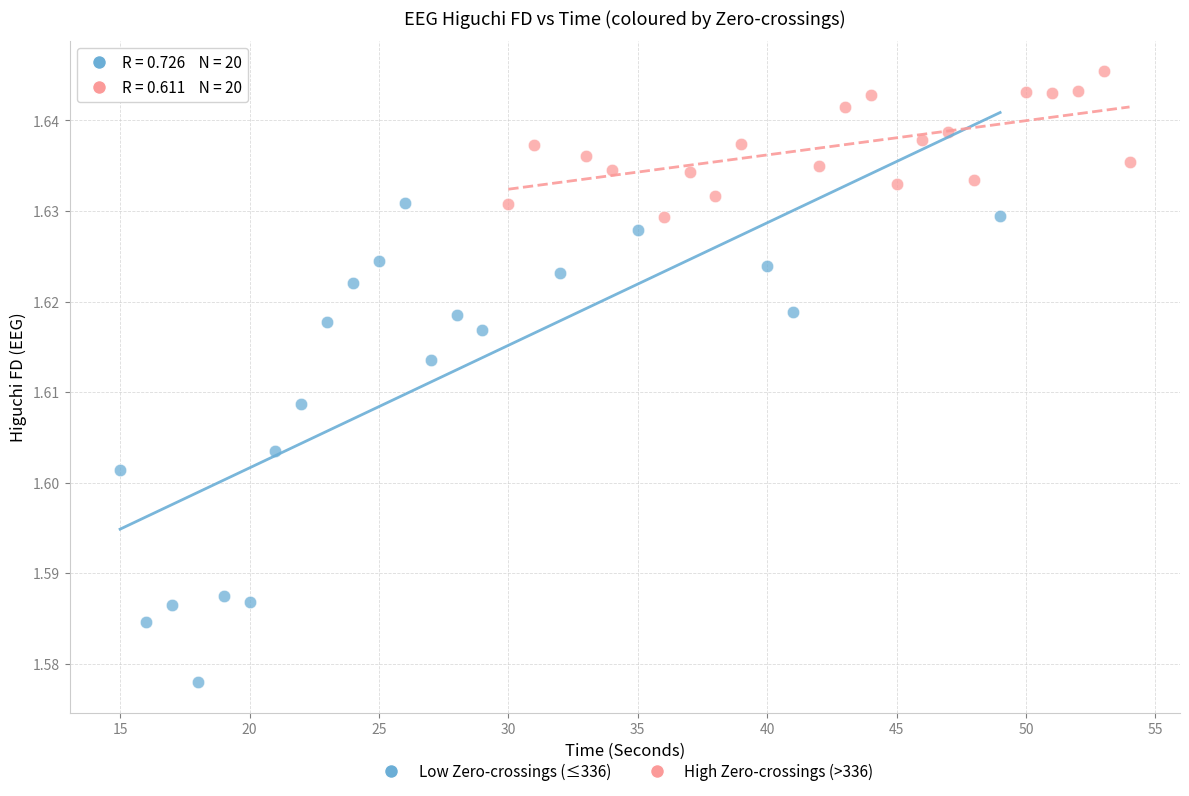

What are all the series names shown in the legend?

Low Zero-crossings (≤336), High Zero-crossings (>336)